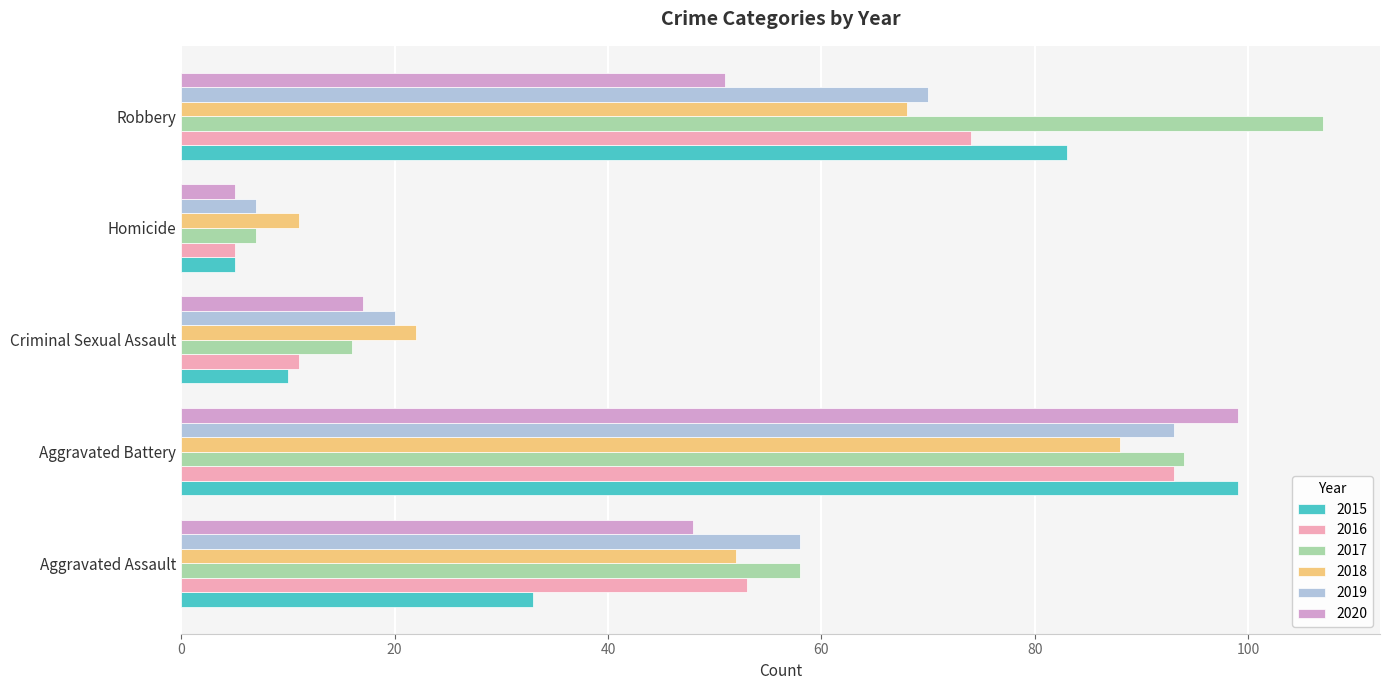

List the labels in order of 2019 value, smallest first.

Homicide, Criminal Sexual Assault, Aggravated Assault, Robbery, Aggravated Battery